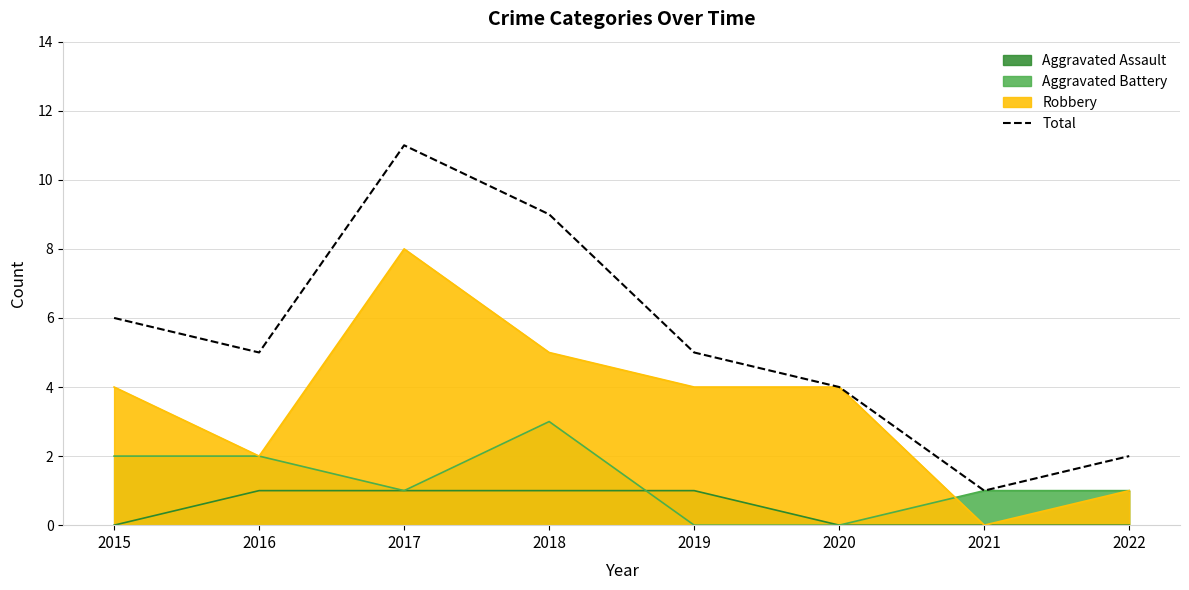

What is the difference between the maximum and minimum values?

10